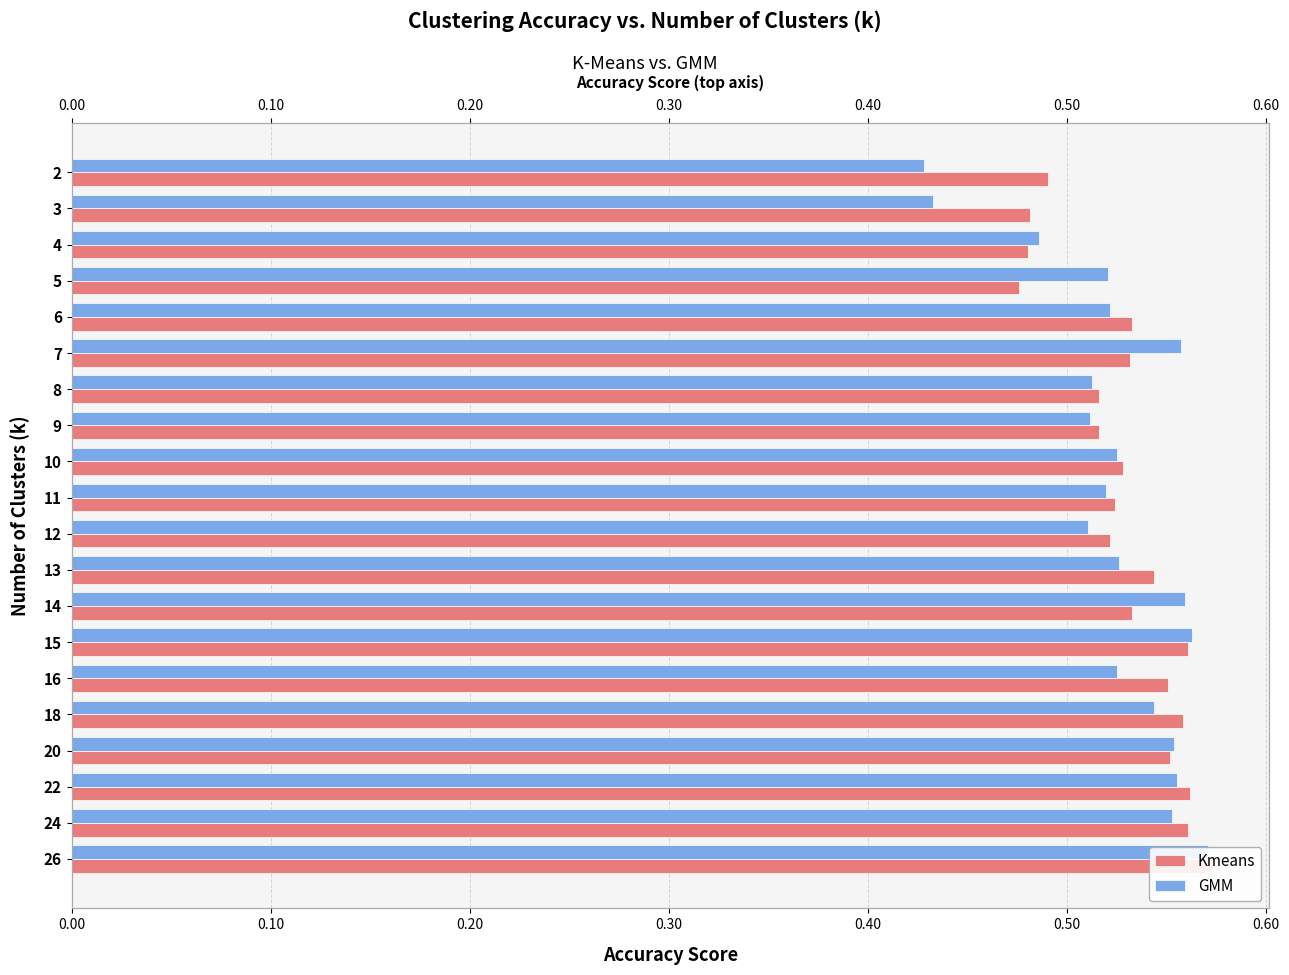

True or false: Kmeans has a value of 0.8 at 11.

False